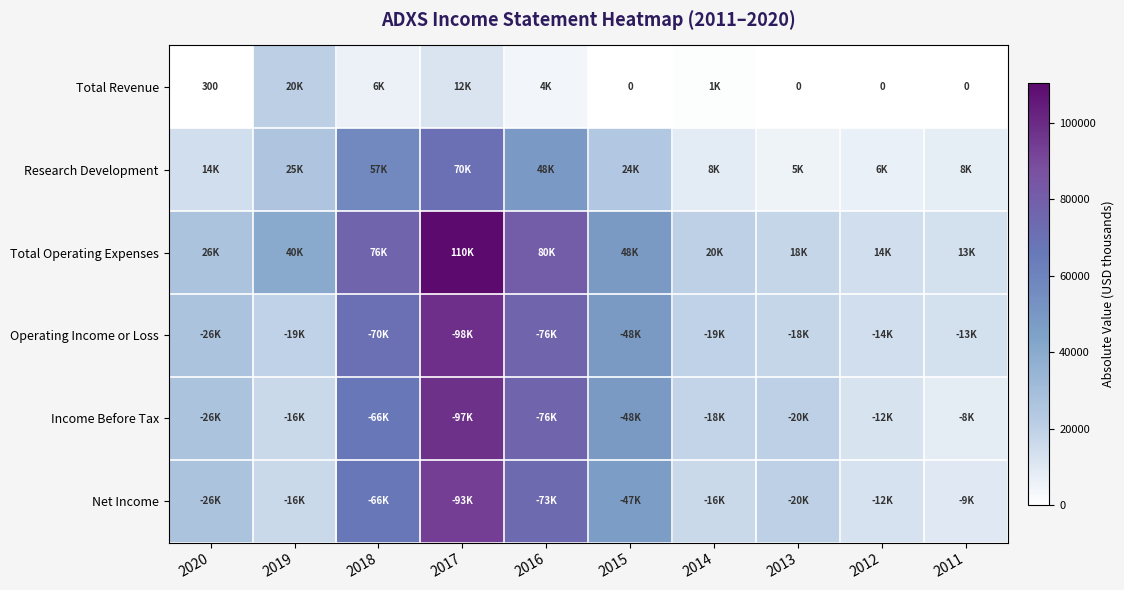

What is the difference between the Total Revenue values at 2015 and 2020?

300